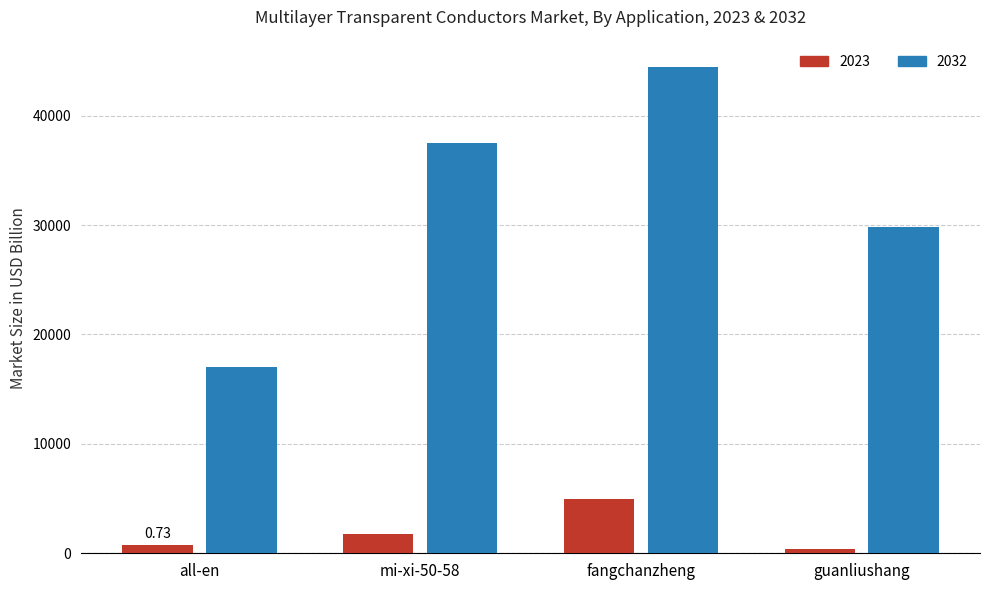

What is the label of the 2nd bar from the right?

fangchanzheng